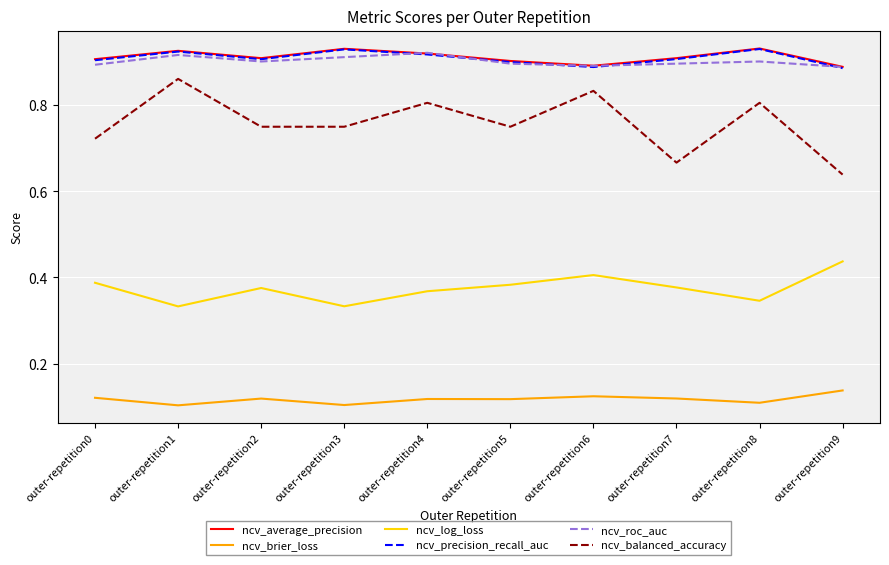

Which series changed the most between outer-repetition0 and outer-repetition6?

ncv_balanced_accuracy